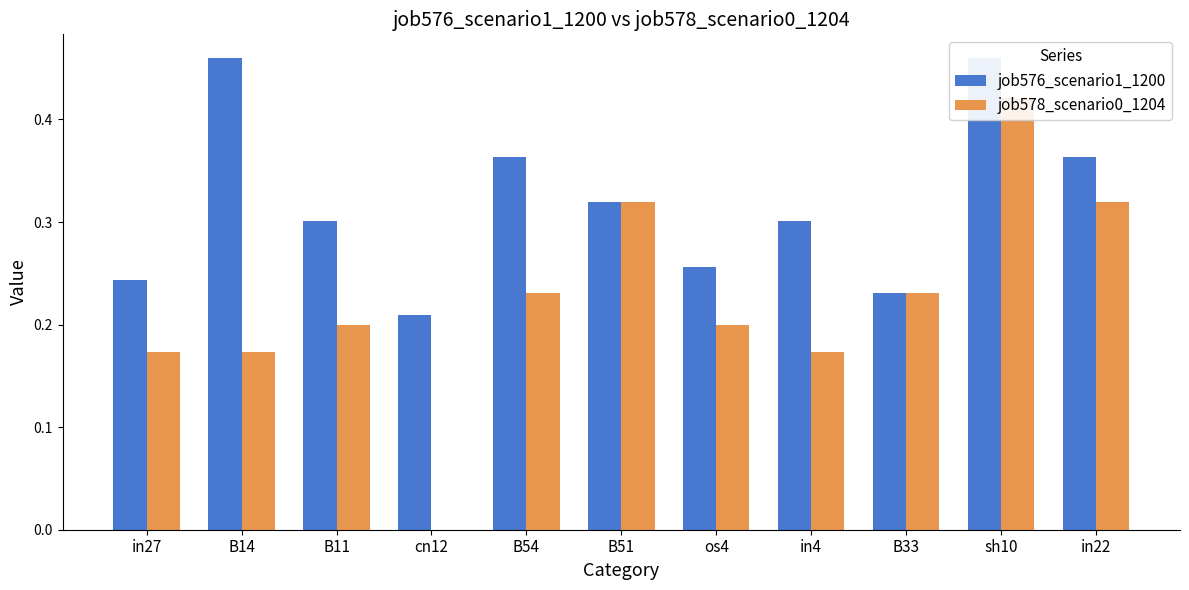

True or false: job576_scenario1_1200 has a value of 0.4 at B54.

True